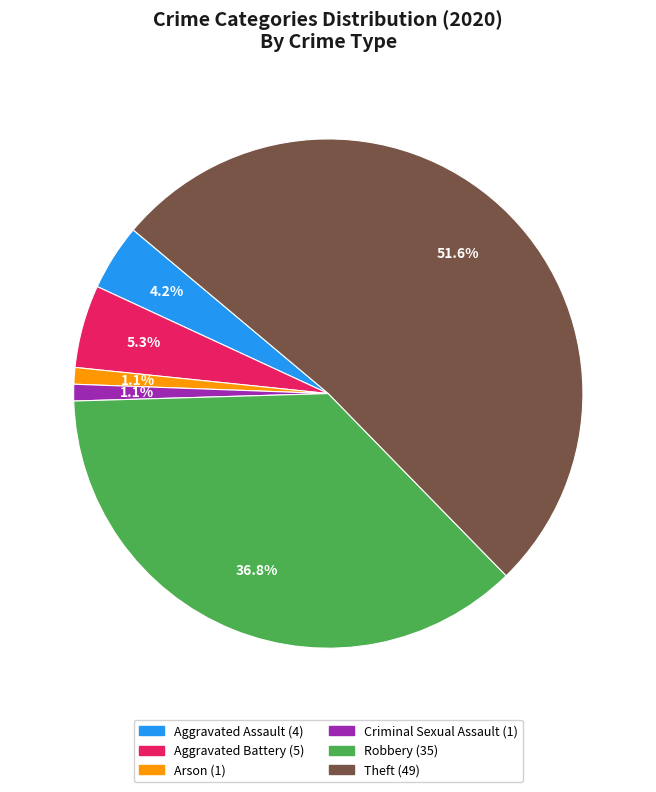

Count the number of slices in the pie.

6